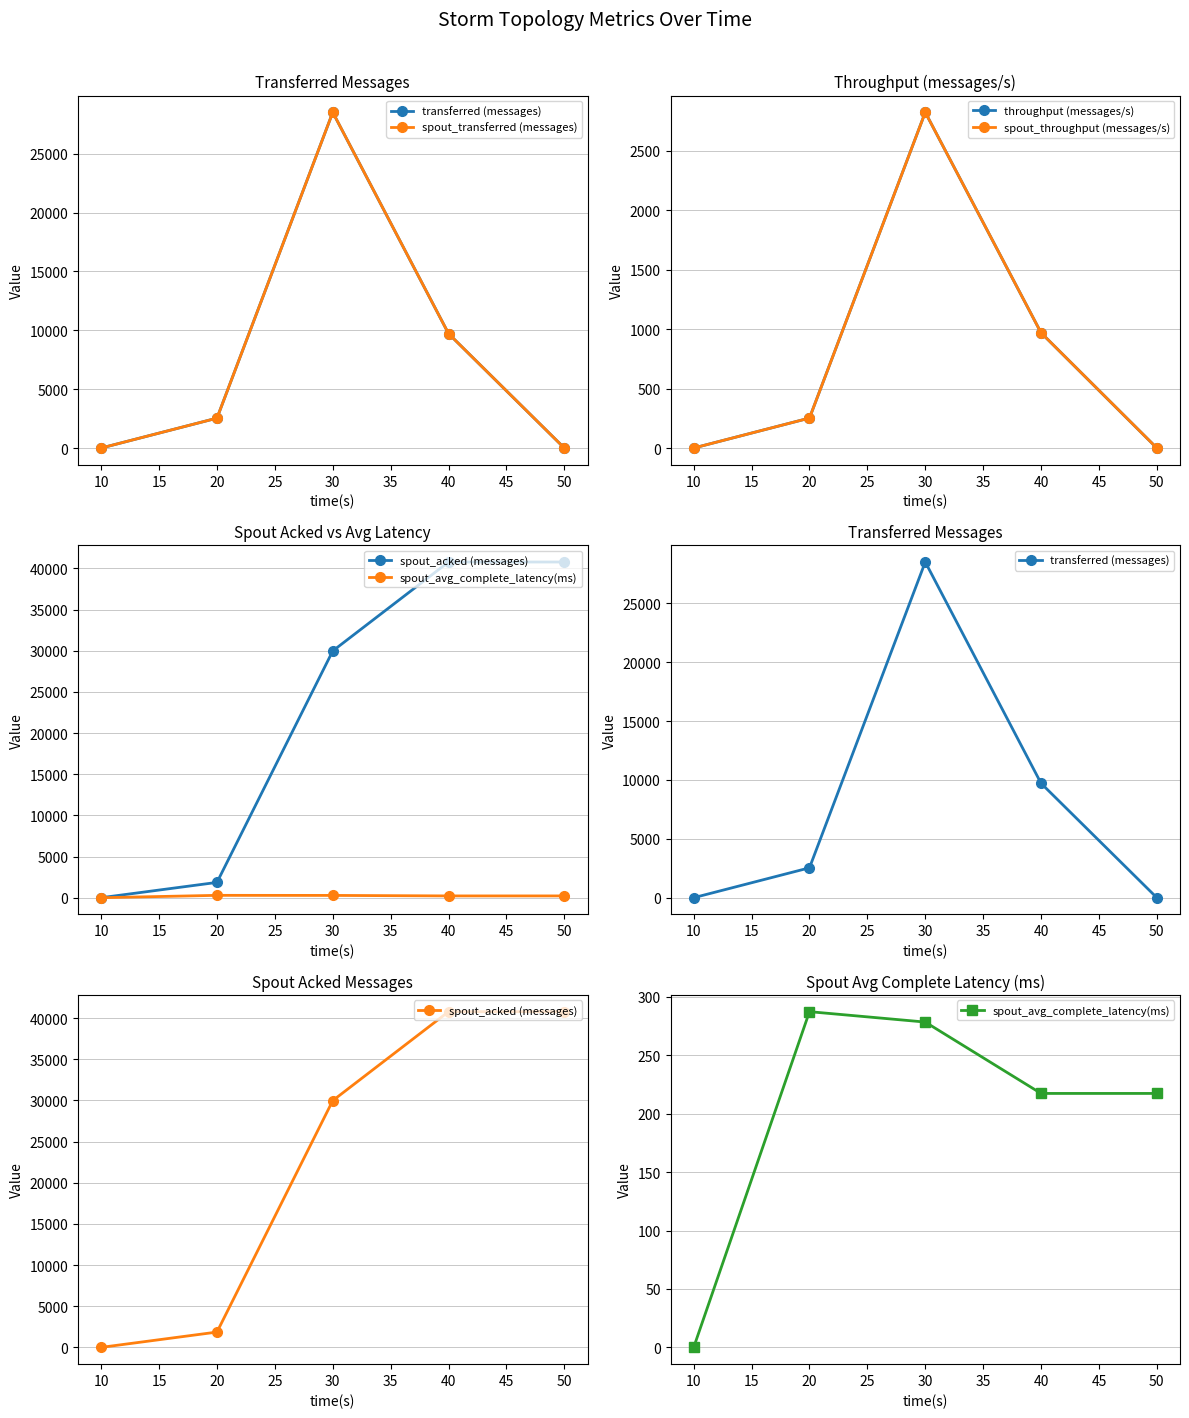

True or false: spout_avg_complete_latency(ms) has a value of 464.6 at 30.

False